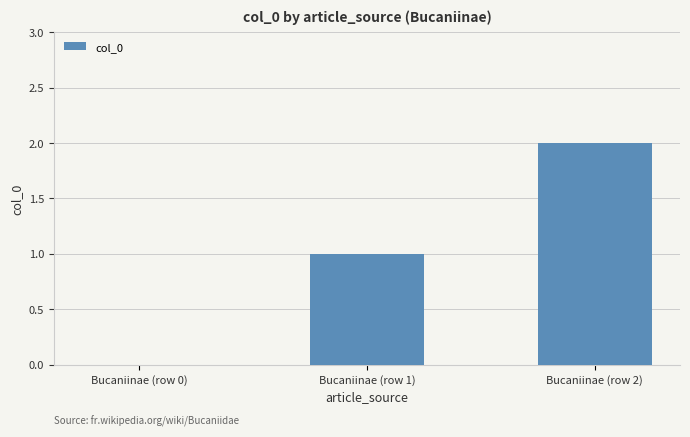

Which has a higher value, Bucaniinae (row 0) or Bucaniinae (row 1)?

Bucaniinae (row 1)